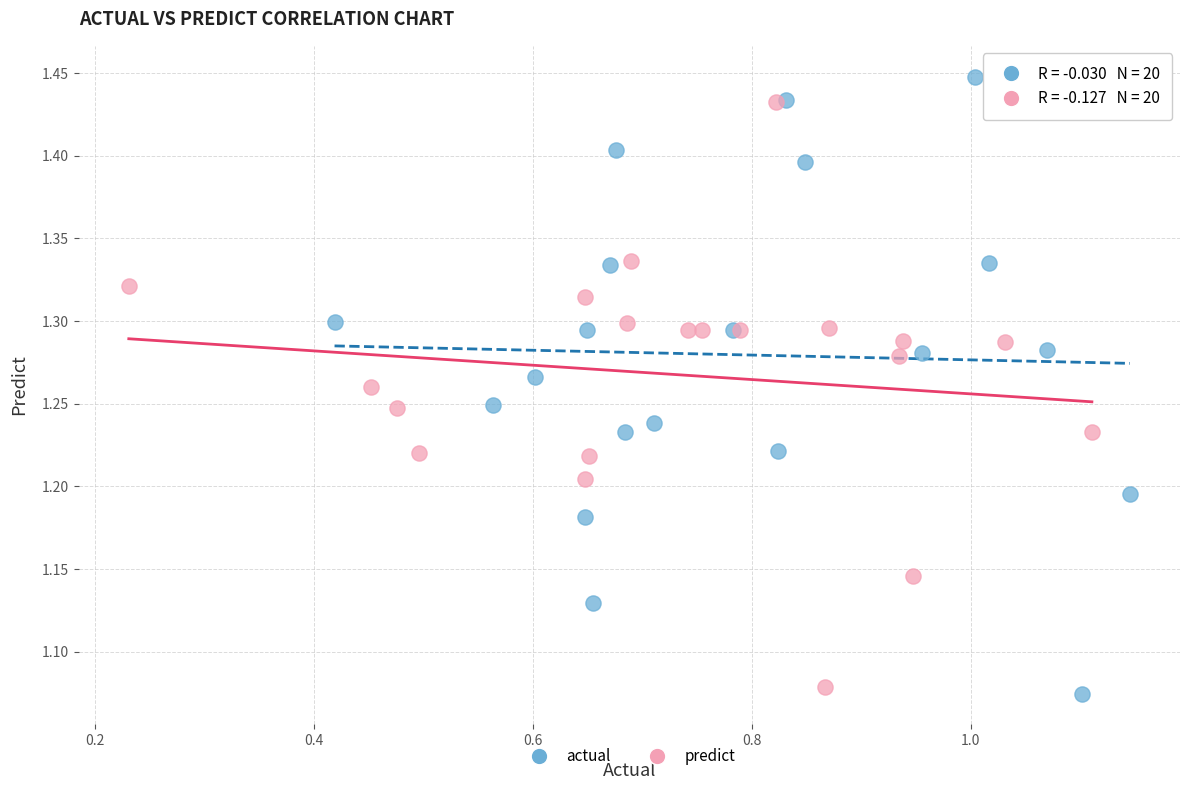

Which series contains the lowest Y value?

actual